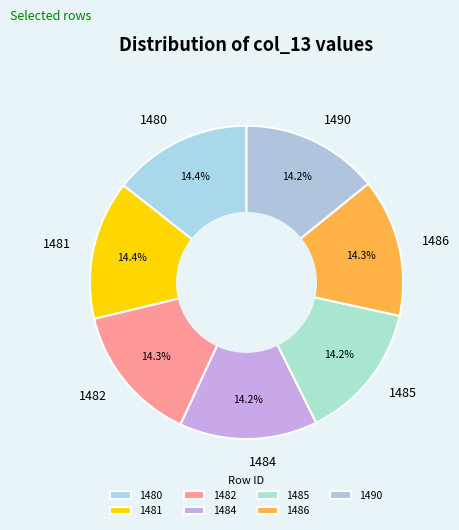

To the nearest percent, what portion does 1480 represent?

14%